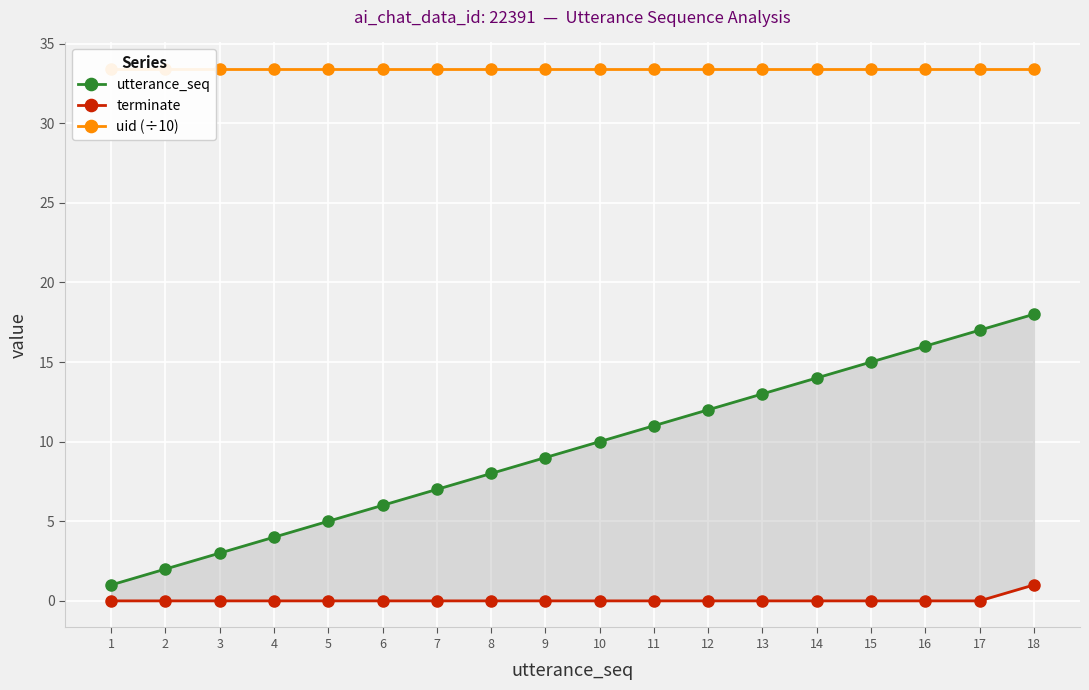

True or false: uid (÷10) and terminate intersect in this chart.

False